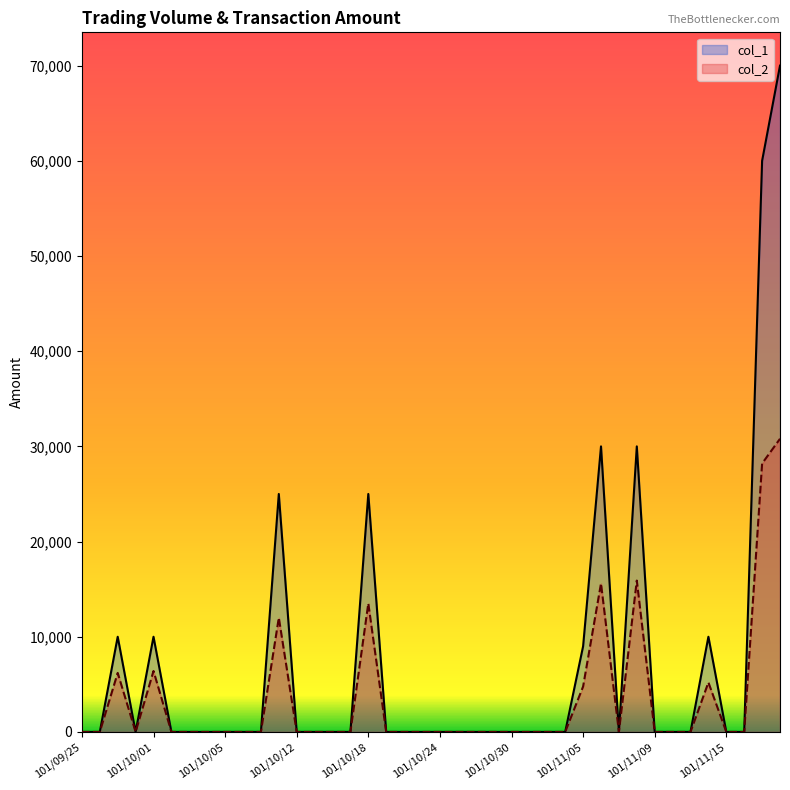

At which label is col_2 closest to 15400?

101/11/06